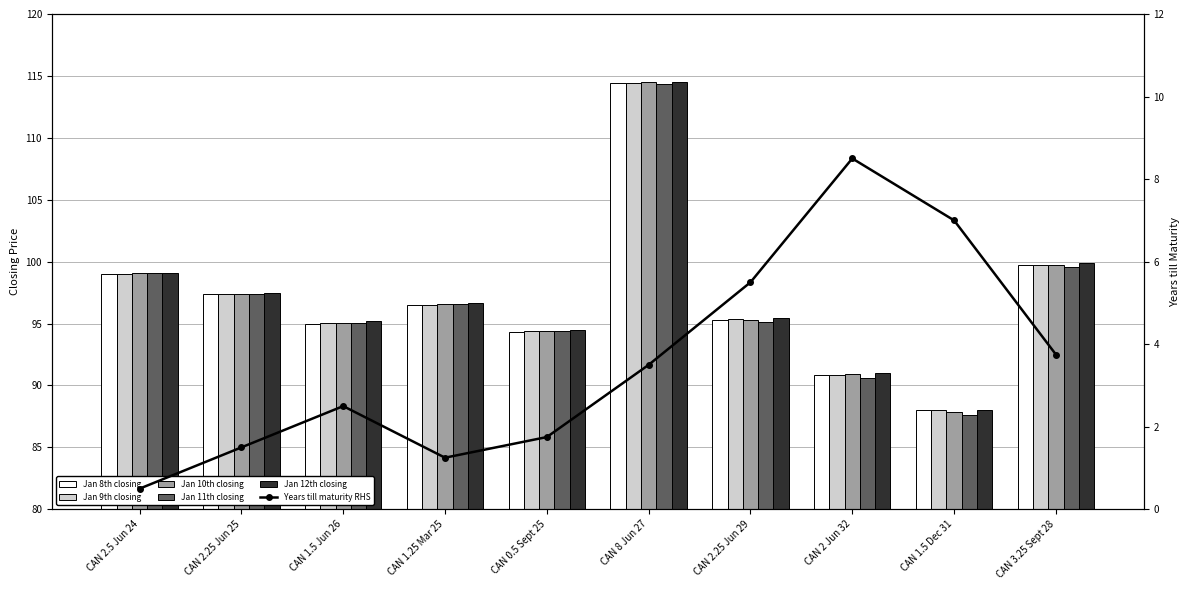

What is the label of the 2nd bar from the right?

CAN 1.5 Dec 31